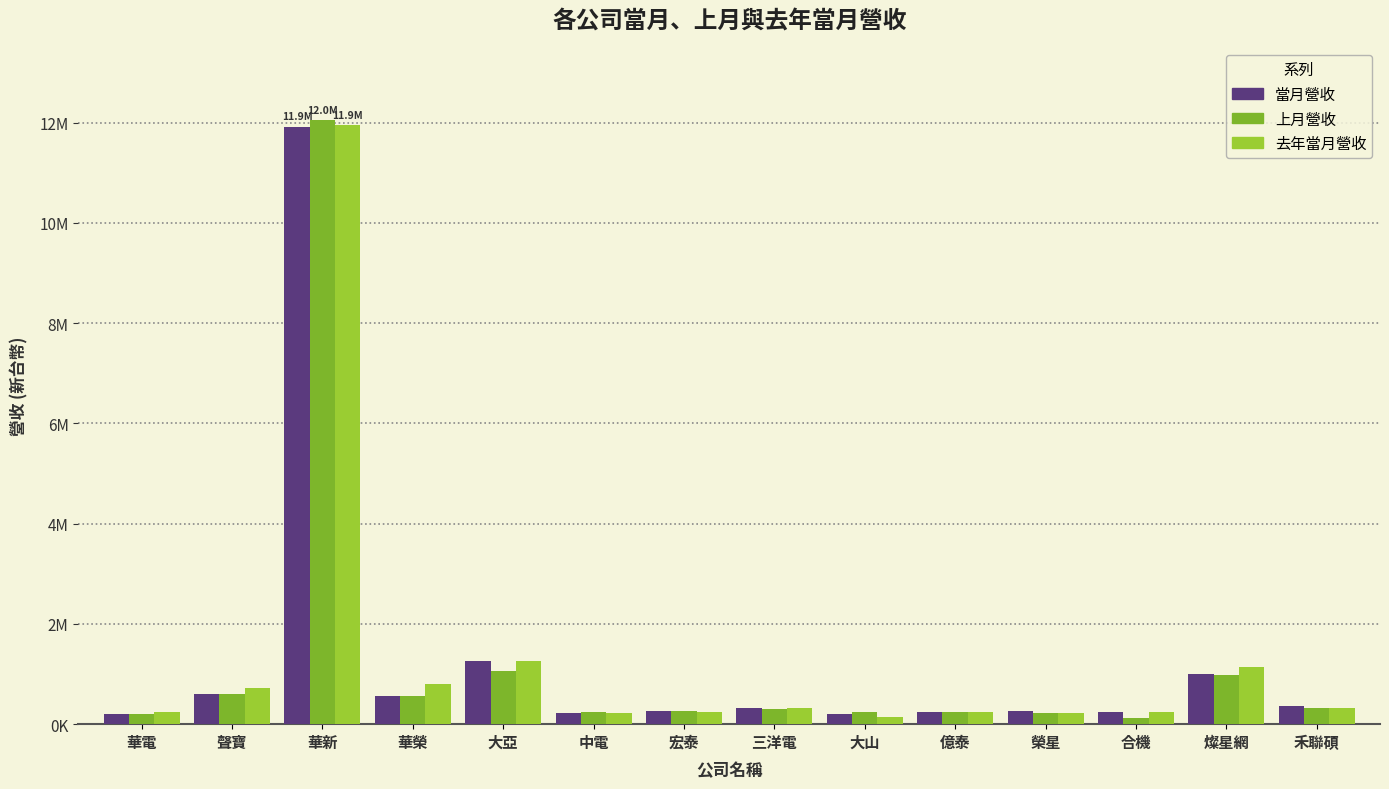

Does the chart contain stacked bars?

No